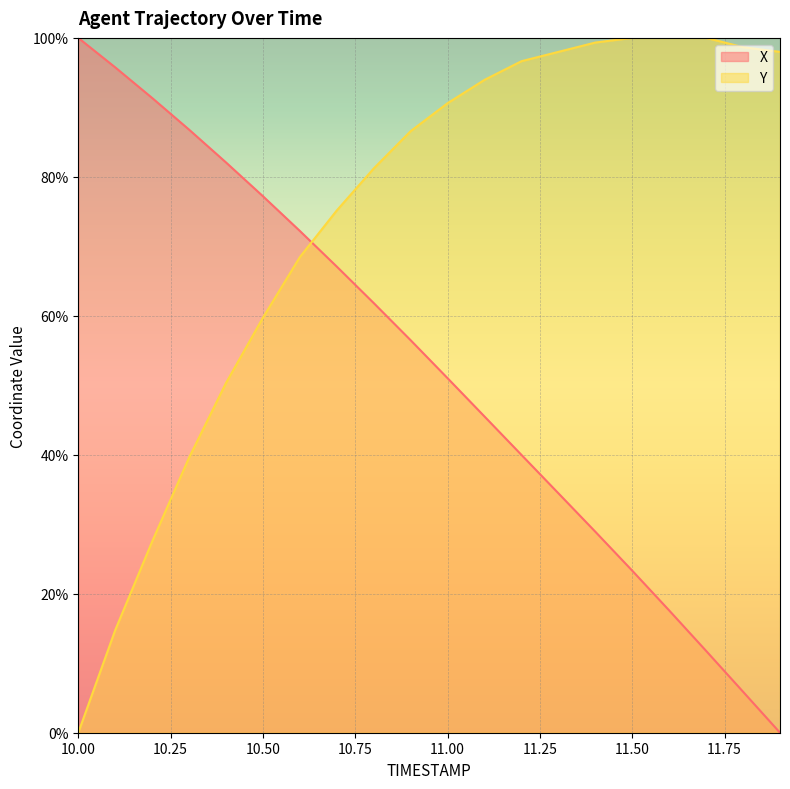

What is the maximum value shown in the chart?

100.0